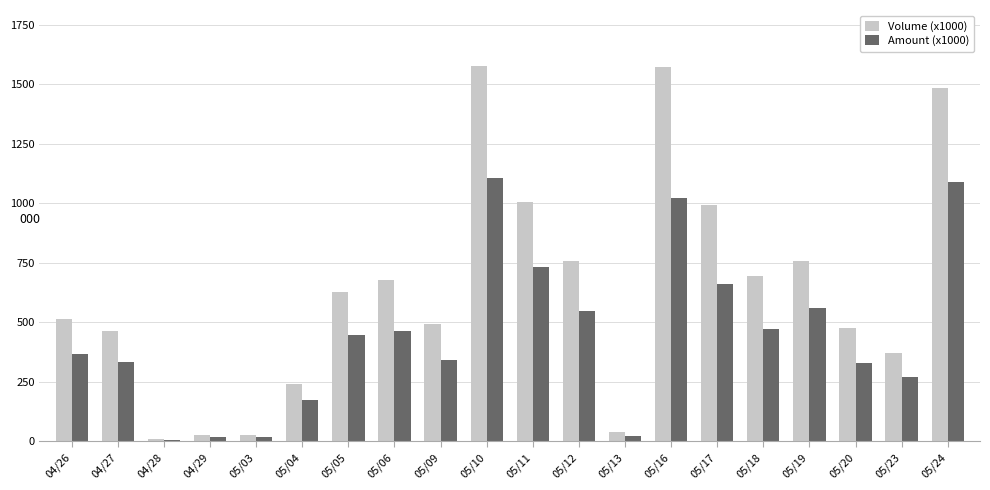

Rank the series by their maximum value, from highest to lowest.

Volume (x1000), Amount (x1000)